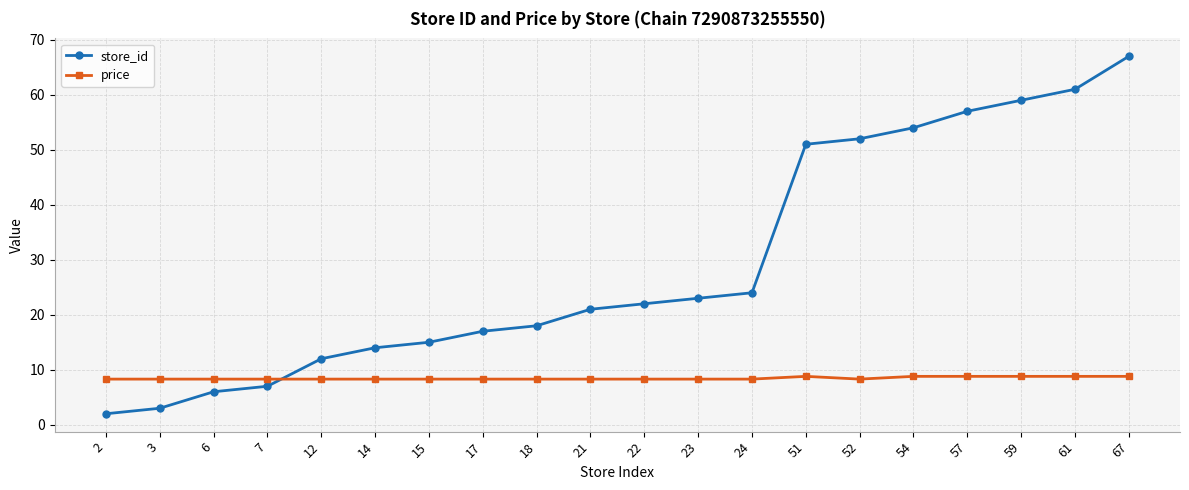

The store_id series shows 37.4 at 23. True or false?

False